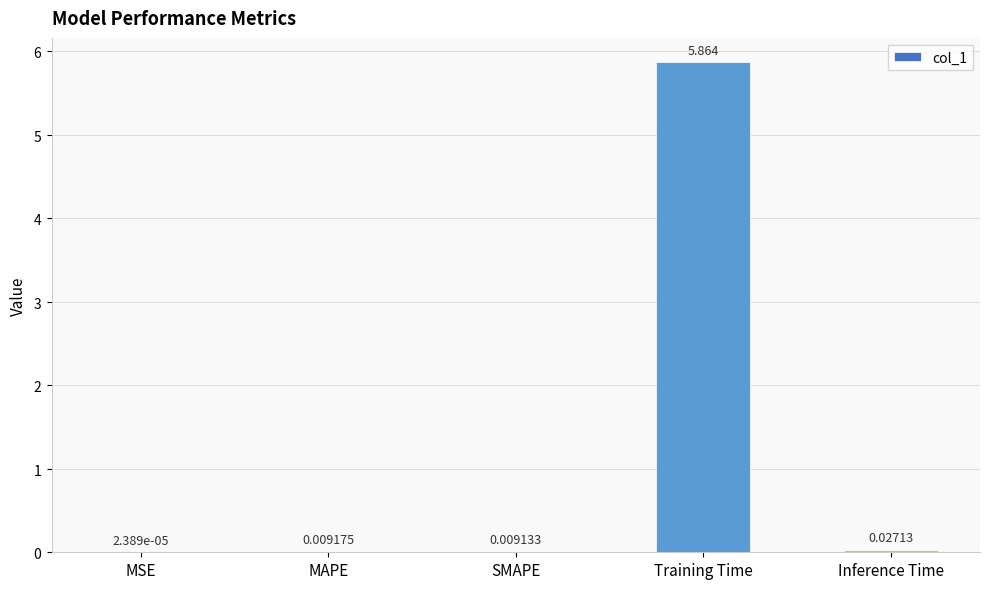

Which category has the highest value across all series?

Training Time